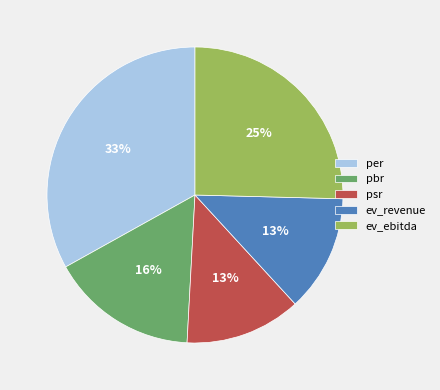

Does ev_revenue account for over 50% of the chart?

No